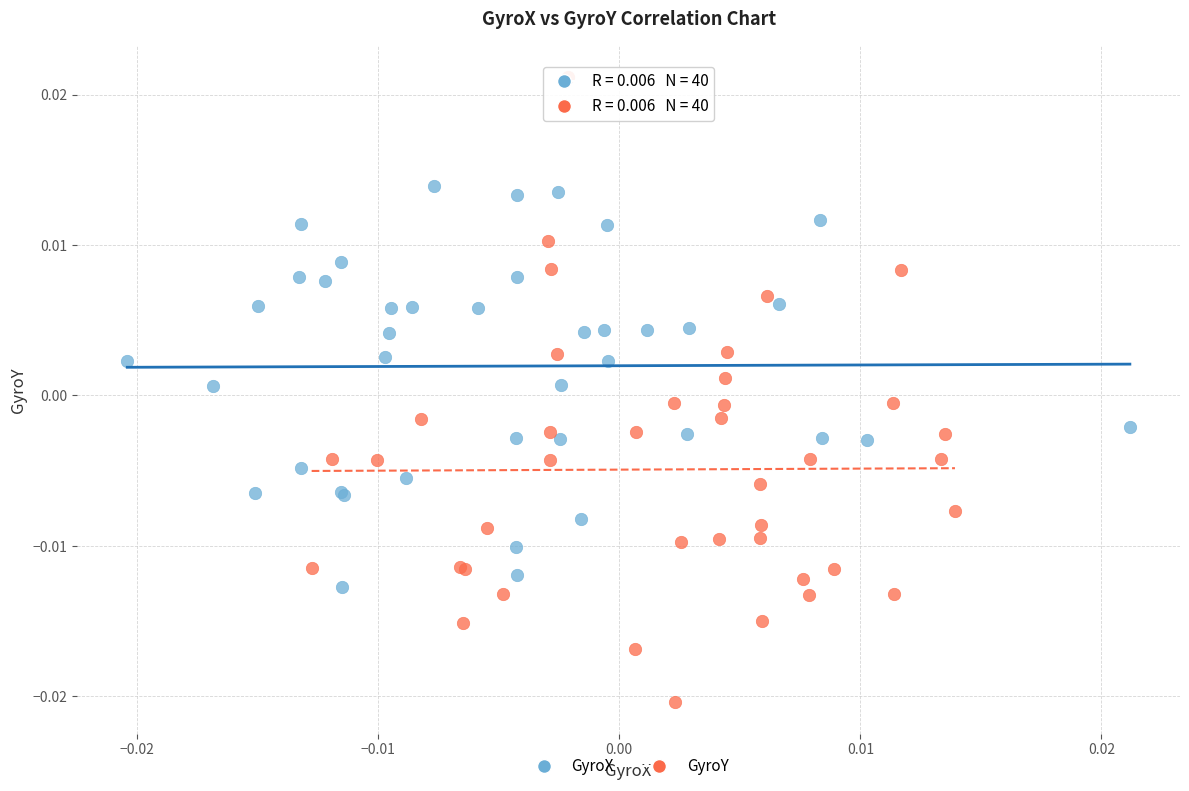

Which series reaches the minimum Y coordinate?

GyroY